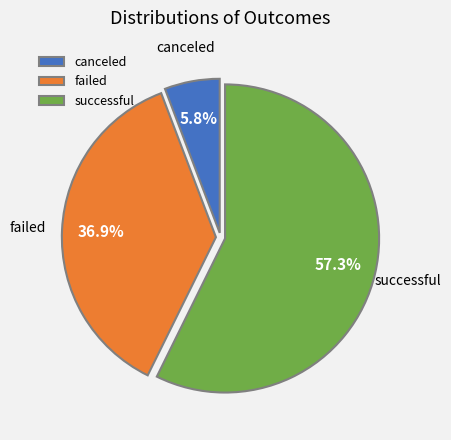

What is the ratio of the value at failed to the value at successful?

0.6